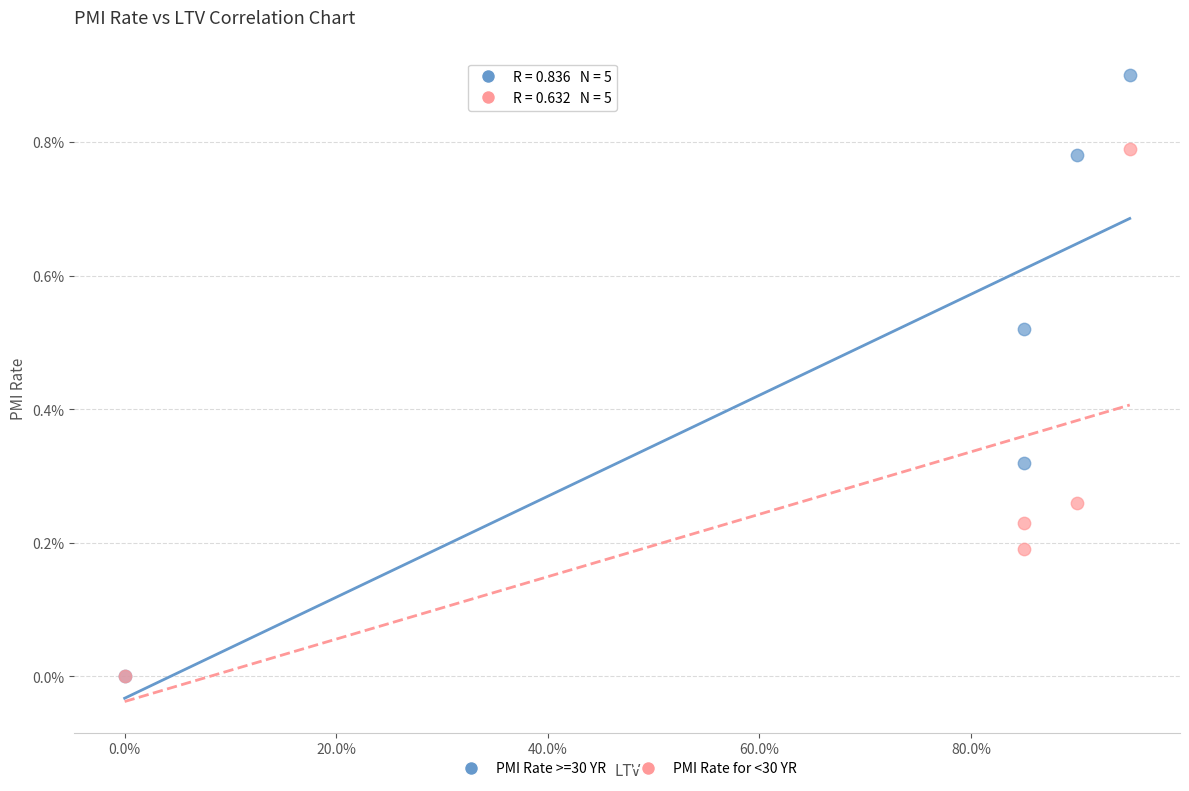

What are all the series names shown in the legend?

PMI Rate >=30 YR, PMI Rate for <30 YR